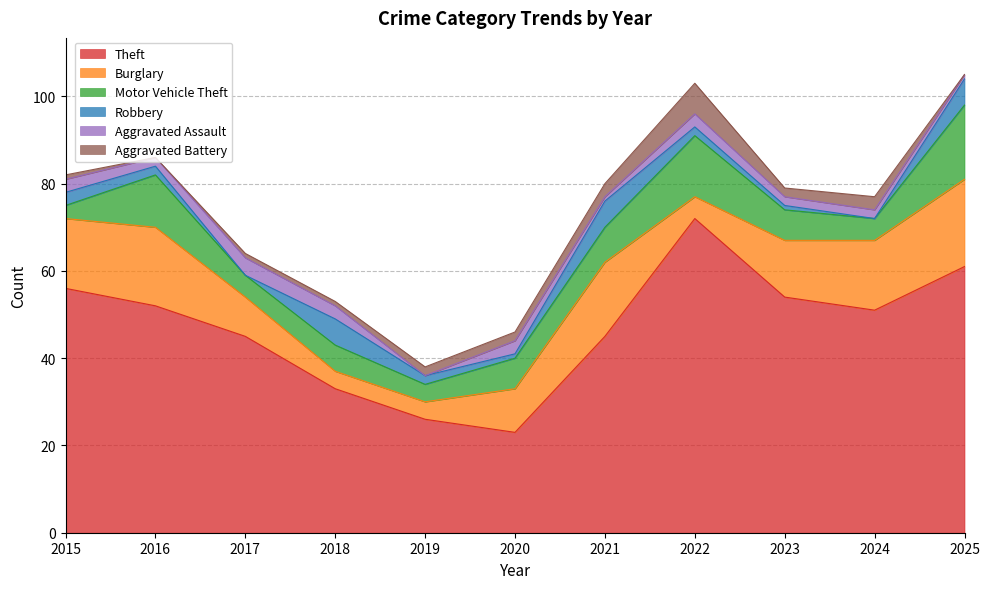

What is the difference between the maximum and minimum values in the Theft series?

49